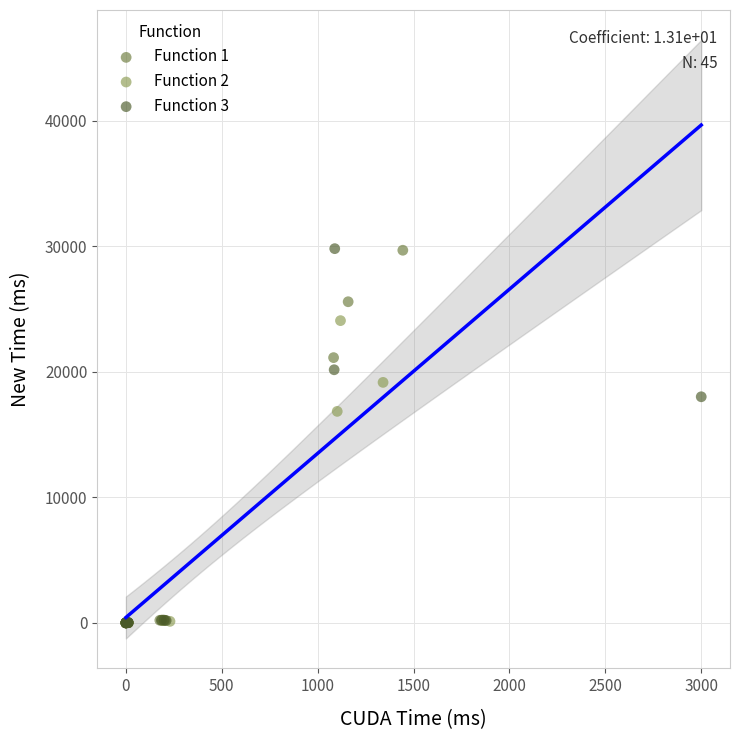

Which series has the widest spread of Y values?

Function 3